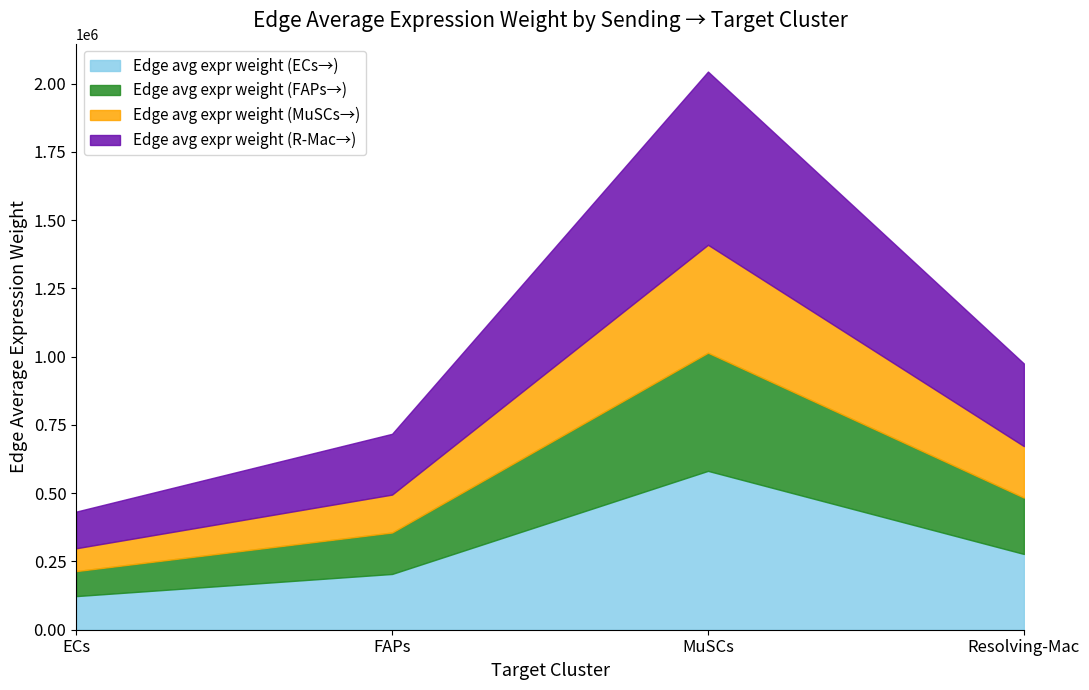

Which has a higher value, ECs or Resolving-Mac?

Resolving-Mac